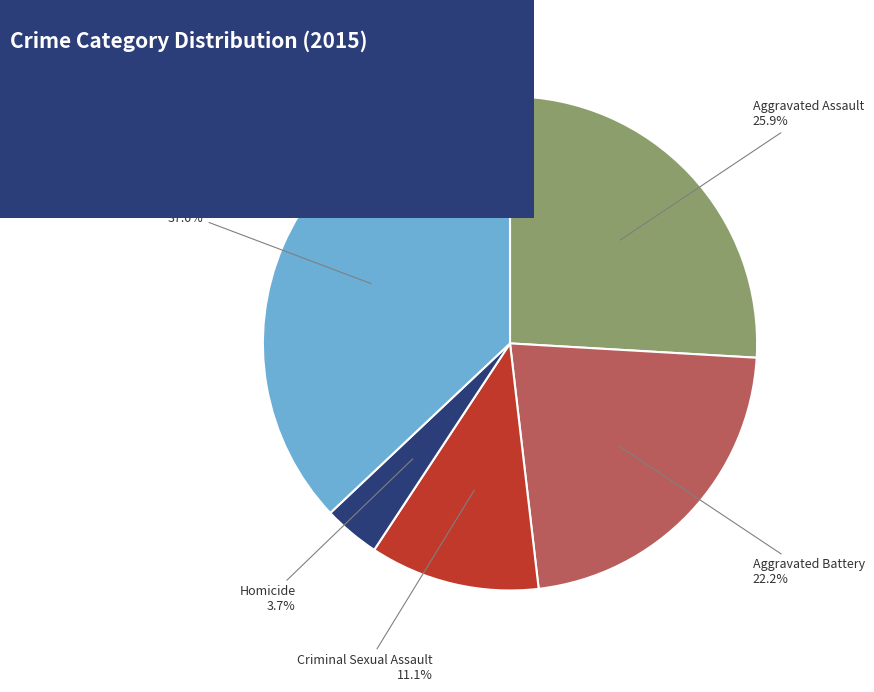

Which category has the biggest portion of the pie?

Robbery